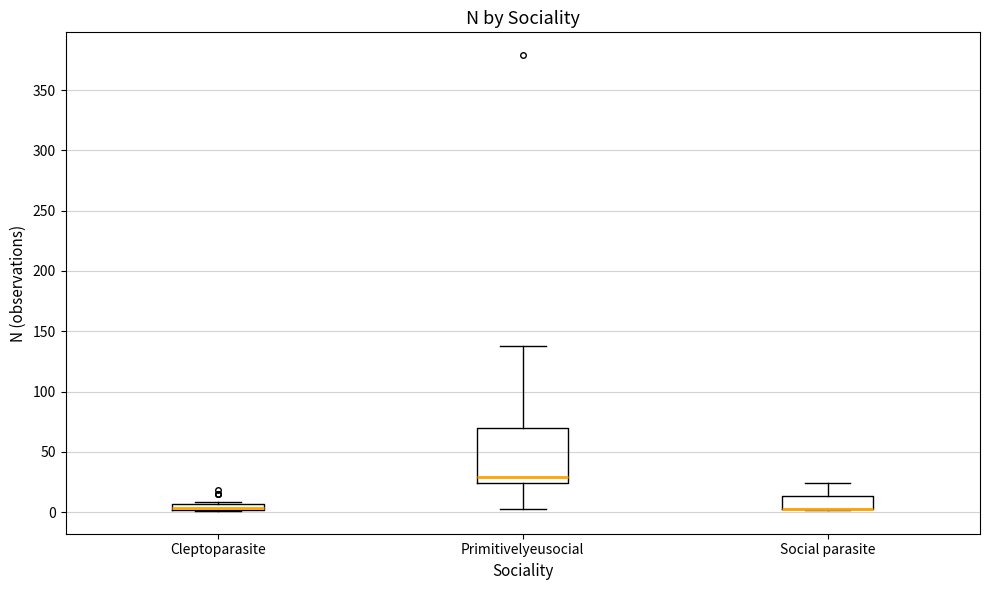

Which box is the tallest, from its lower edge to its upper edge?

Primitivelyeusocial